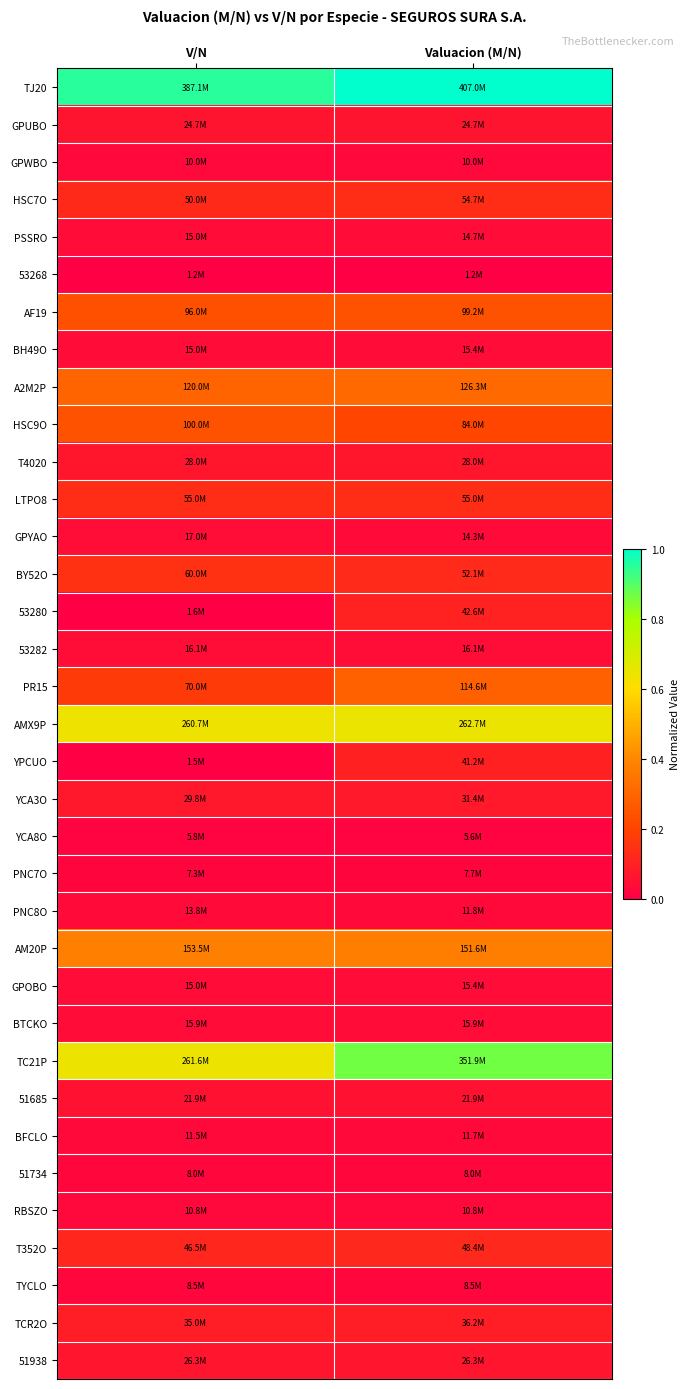

What is the greatest value displayed?

1.0